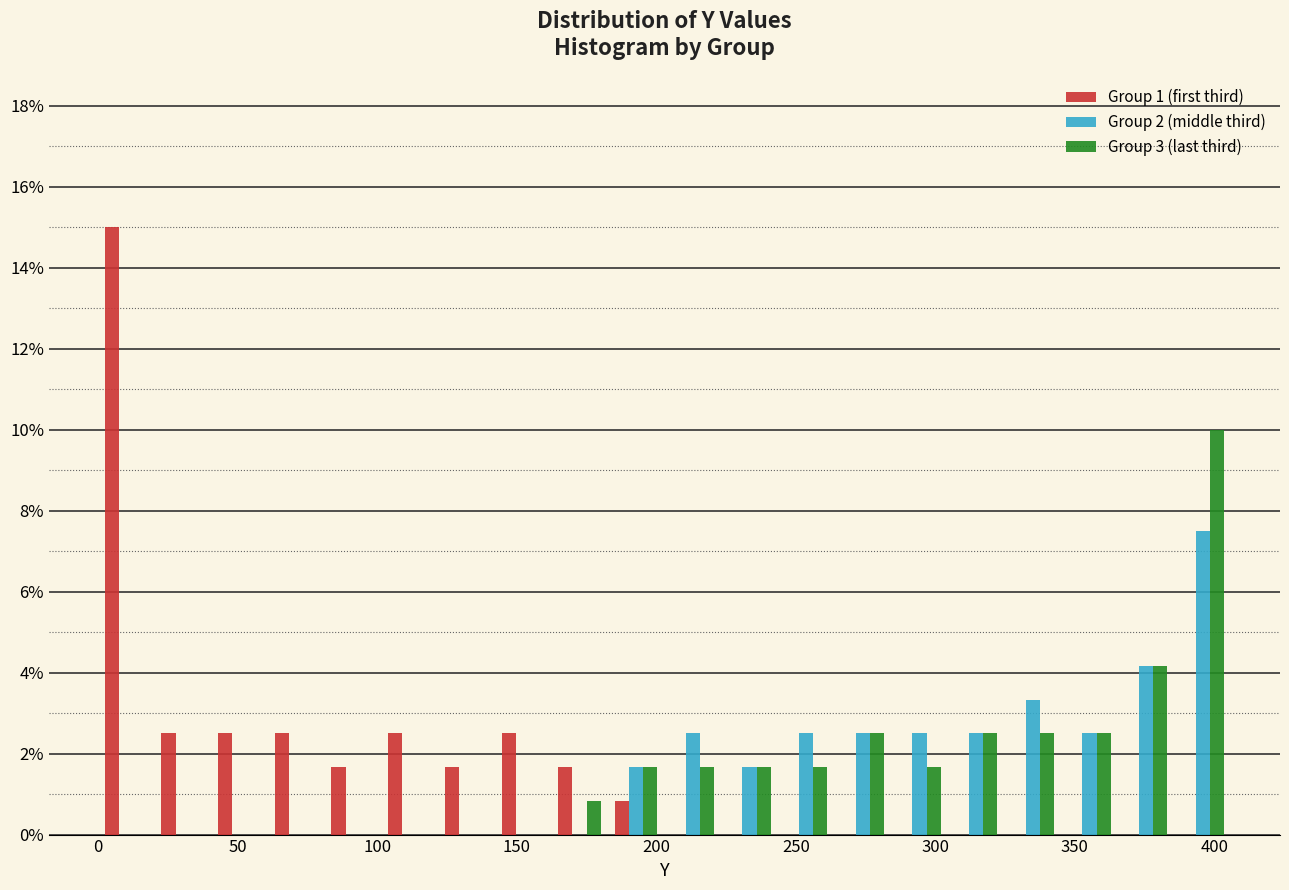

Reading left to right, transcribe this chart: for each range on the x-axis, give the height of each series' bar. Neither the bar edges nor the heights are printed on the chart, so give them approximately, as read against the axes.

0 to 20: Group 1 (first third)=15.0	Group 2 (middle third)=0	Group 3 (last third)=0
20 to 40: Group 1 (first third)=2.6	Group 2 (middle third)=0	Group 3 (last third)=0
40 to 60: Group 1 (first third)=2.6	Group 2 (middle third)=0	Group 3 (last third)=0
60 to 80: Group 1 (first third)=2.6	Group 2 (middle third)=0	Group 3 (last third)=0
80 to 100: Group 1 (first third)=1.6	Group 2 (middle third)=0	Group 3 (last third)=0
100 to 120: Group 1 (first third)=2.6	Group 2 (middle third)=0	Group 3 (last third)=0
120 to 140: Group 1 (first third)=1.6	Group 2 (middle third)=0	Group 3 (last third)=0
140 to 160: Group 1 (first third)=2.6	Group 2 (middle third)=0	Group 3 (last third)=0
160 to 185: Group 1 (first third)=1.6	Group 2 (middle third)=0	Group 3 (last third)=0.8
185 to 205: Group 1 (first third)=0.8	Group 2 (middle third)=1.6	Group 3 (last third)=1.6
205 to 225: Group 1 (first third)=0	Group 2 (middle third)=2.6	Group 3 (last third)=1.6
225 to 245: Group 1 (first third)=0	Group 2 (middle third)=1.6	Group 3 (last third)=1.6
245 to 265: Group 1 (first third)=0	Group 2 (middle third)=2.6	Group 3 (last third)=1.6
265 to 285: Group 1 (first third)=0	Group 2 (middle third)=2.6	Group 3 (last third)=2.6
285 to 305: Group 1 (first third)=0	Group 2 (middle third)=2.6	Group 3 (last third)=1.6
305 to 325: Group 1 (first third)=0	Group 2 (middle third)=2.6	Group 3 (last third)=2.6
325 to 345: Group 1 (first third)=0	Group 2 (middle third)=3.4	Group 3 (last third)=2.6
345 to 365: Group 1 (first third)=0	Group 2 (middle third)=2.6	Group 3 (last third)=2.6
365 to 385: Group 1 (first third)=0	Group 2 (middle third)=4.2	Group 3 (last third)=4.2
385 to 405: Group 1 (first third)=0	Group 2 (middle third)=7.6	Group 3 (last third)=10.0